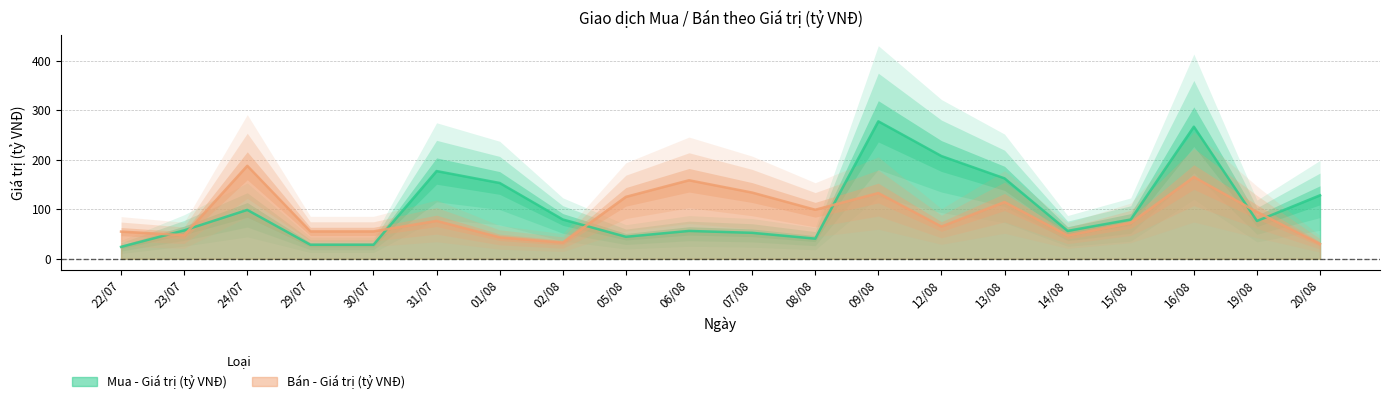

What are all the series names shown in the legend?

Mua - Giá trị (tỷ VNĐ), Bán - Giá trị (tỷ VNĐ)